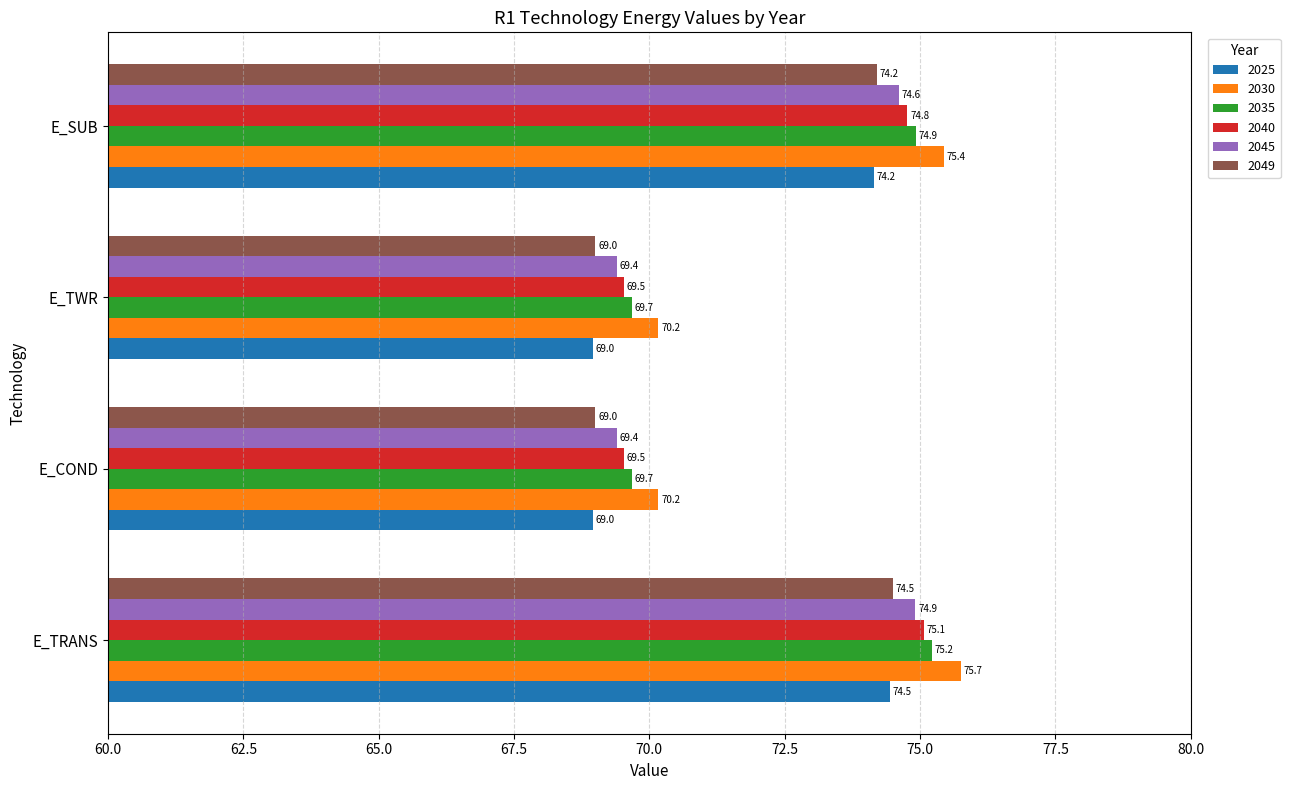

Read the 2049 value at E_TWR.

69.0